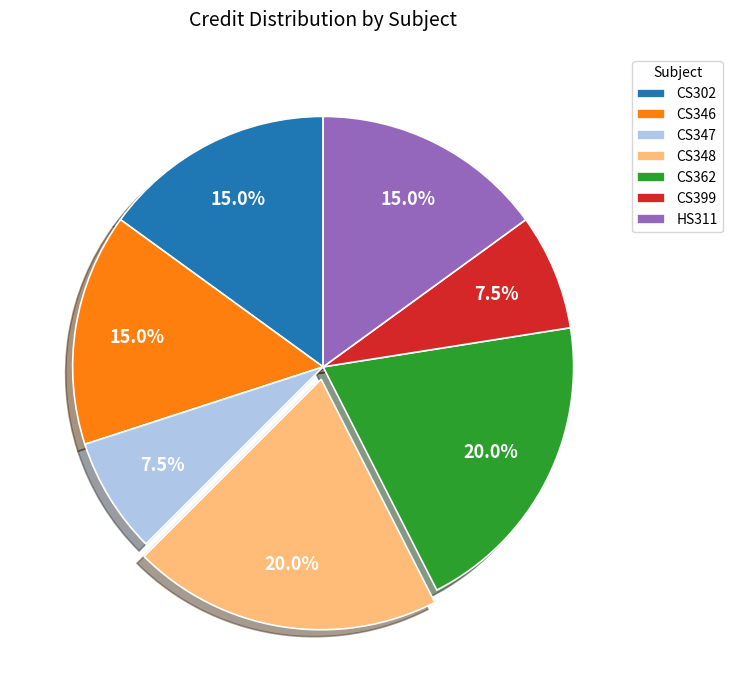

How many segments does this pie chart have?

7